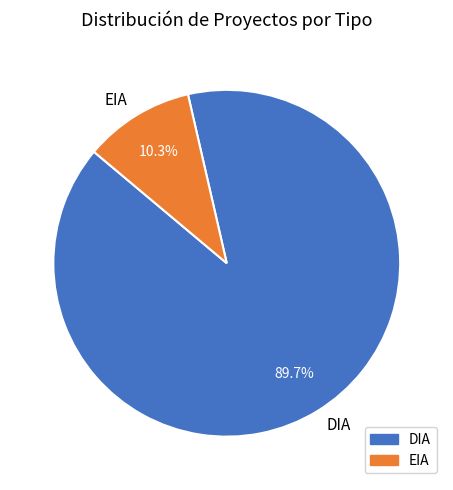

How many slices are in this pie chart?

2